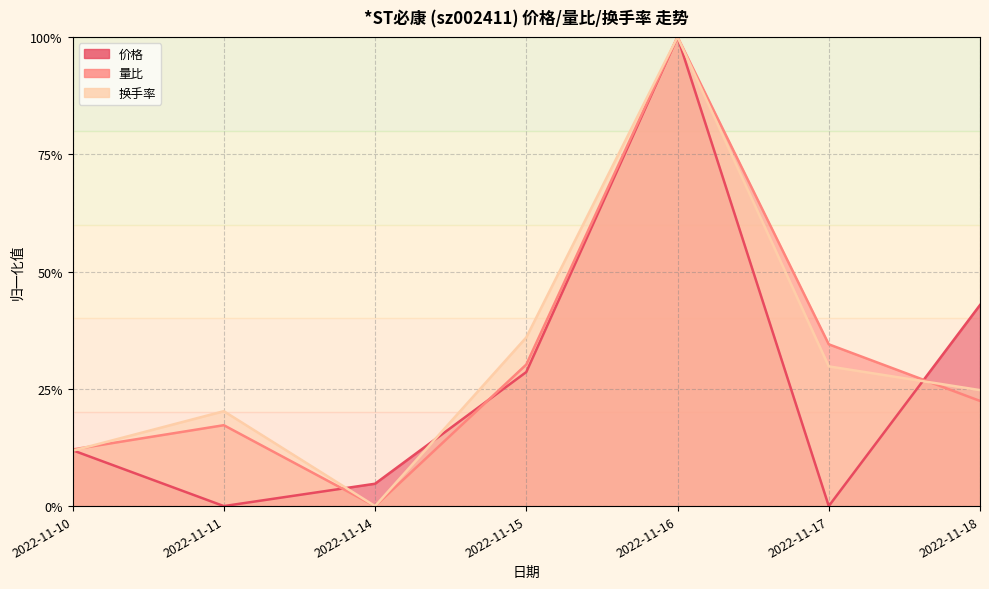

What is the difference between the 量比 values at 2022-11-11 and 2022-11-18?

0.1